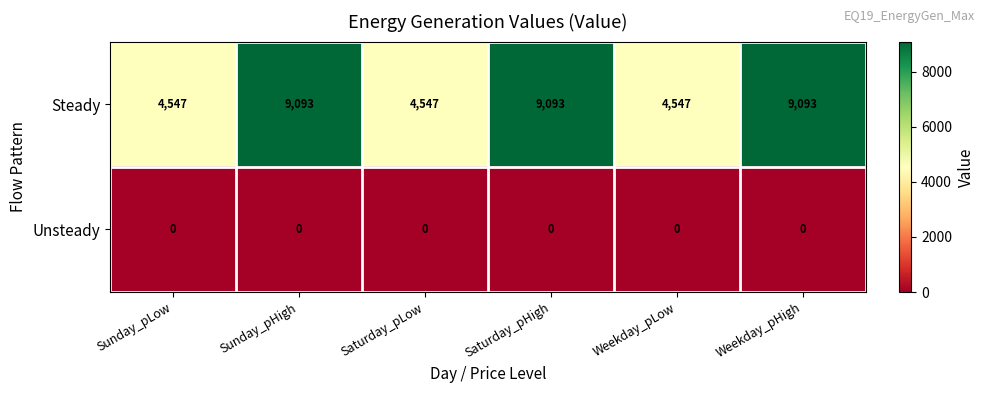

List the series in order of their overall mean, lowest first.

Unsteady, Steady